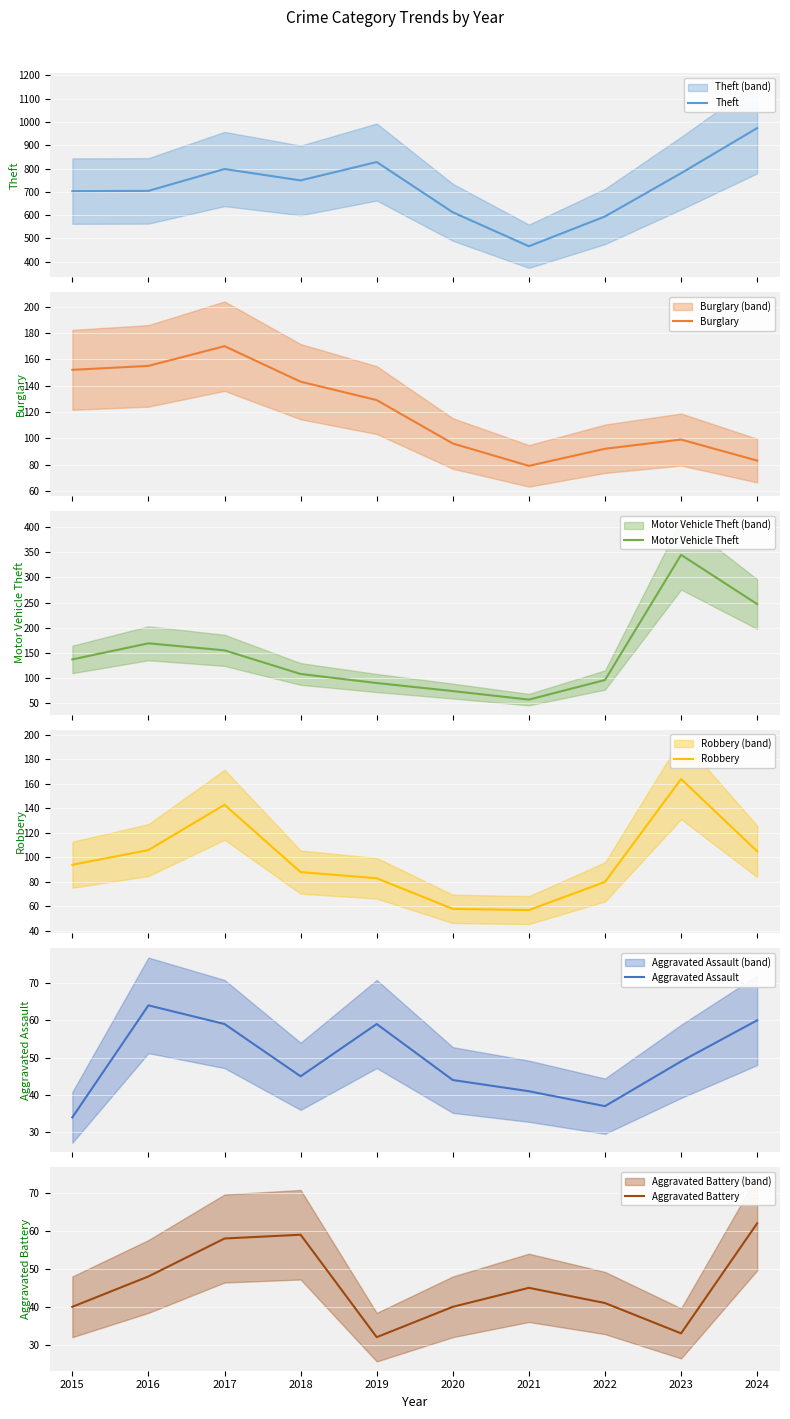

How many data points in Theft are above 749?

4